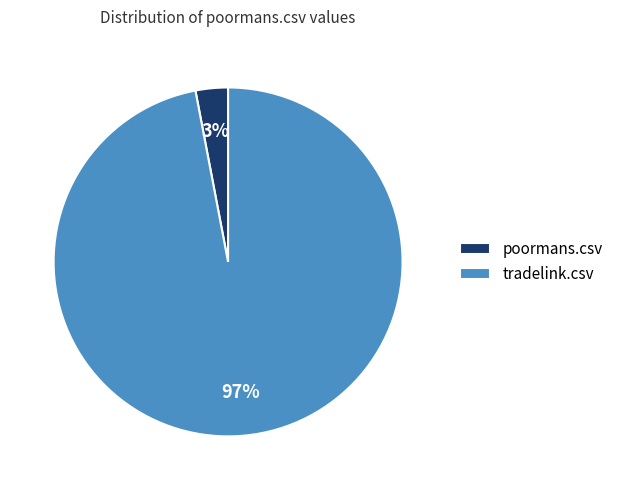

The tradelink.csv slice represents 97% of the pie. True or false?

True